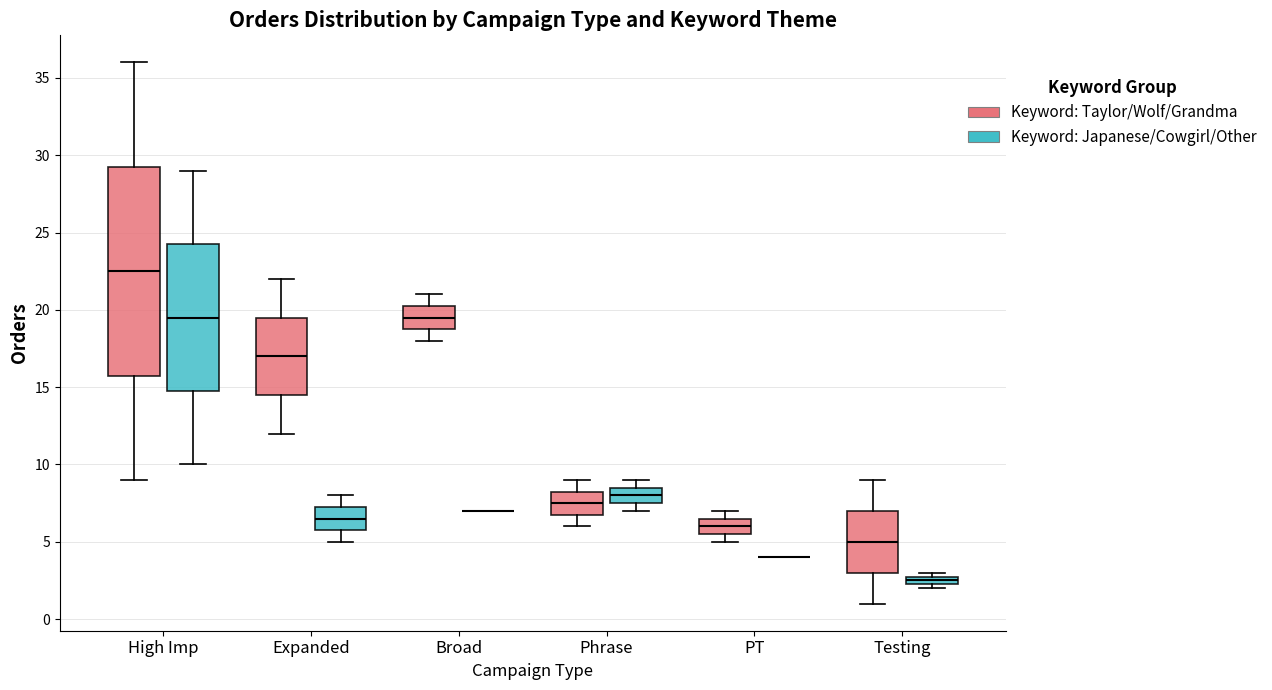

Comparing the boxes themselves (not the whiskers), which one is the tallest?

High Imp (Keyword: Taylor/Wolf/Grandma)